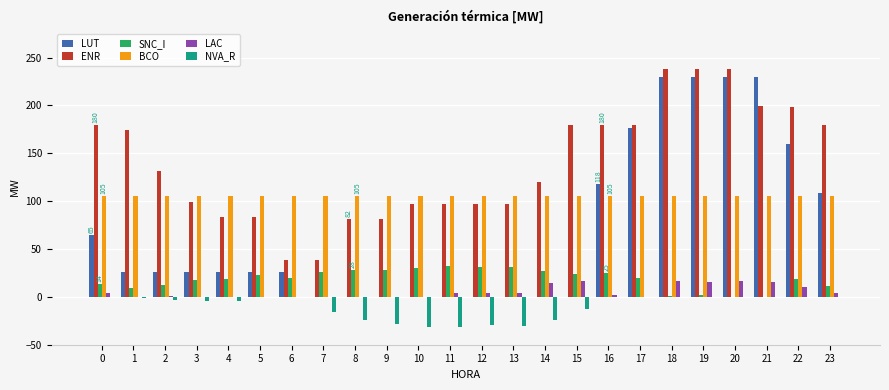

What is the sum of all LUT values?

1704.3